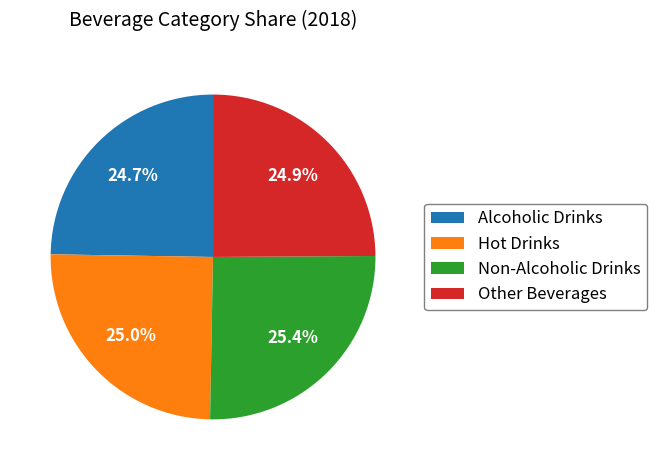

What percentage do Other Beverages and Alcoholic Drinks together represent?

49.6%